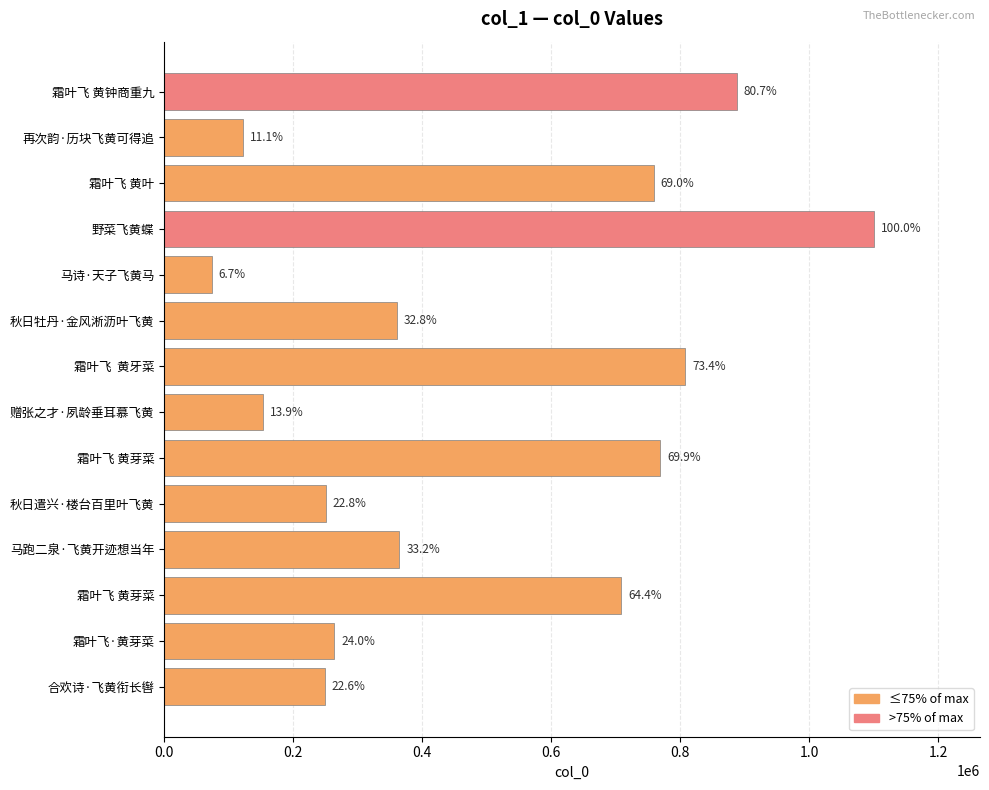

How many bars are there in total?

14